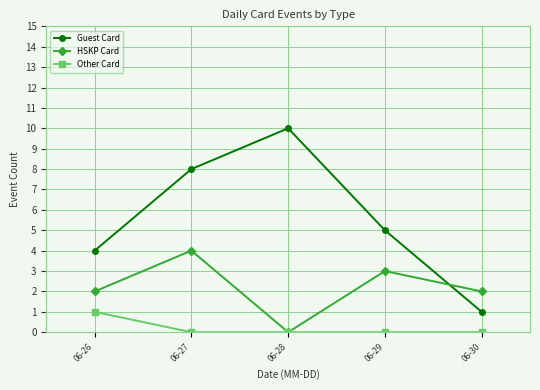

The HSKP Card series shows 3 at 06-29. True or false?

True